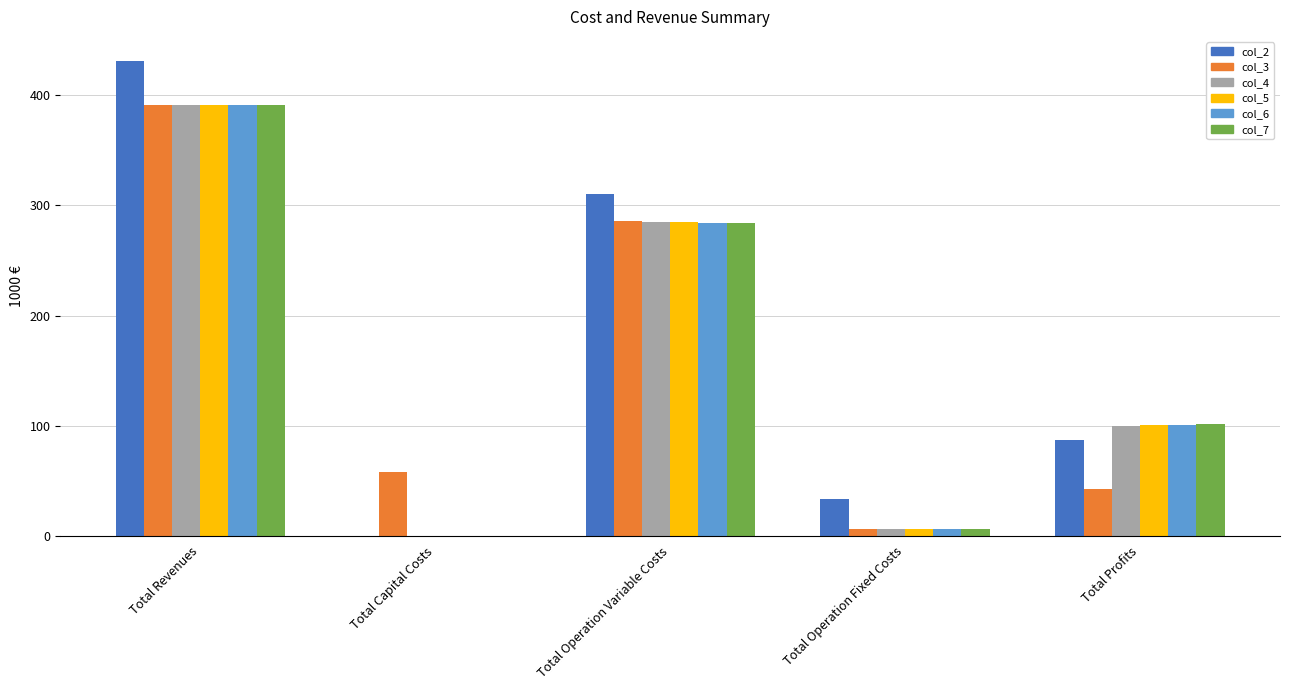

What is the maximum value for col_2?

431.6